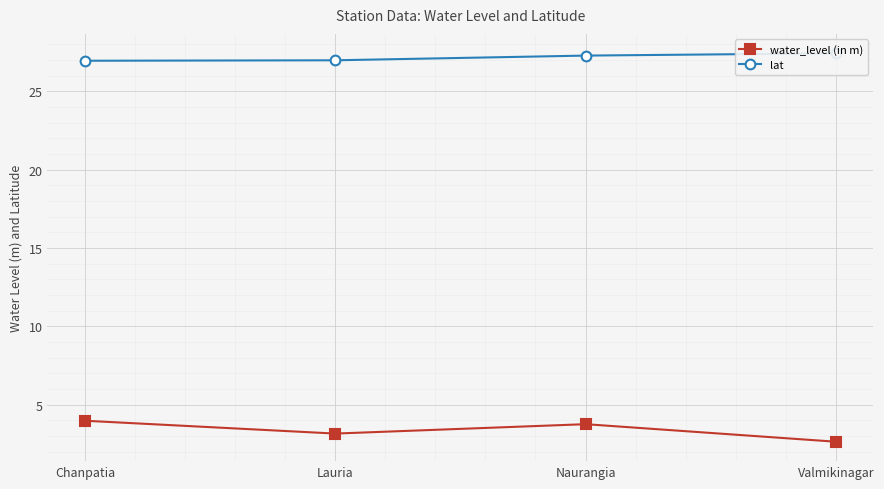

True or false: lat and water_level (in m) intersect in this chart.

False